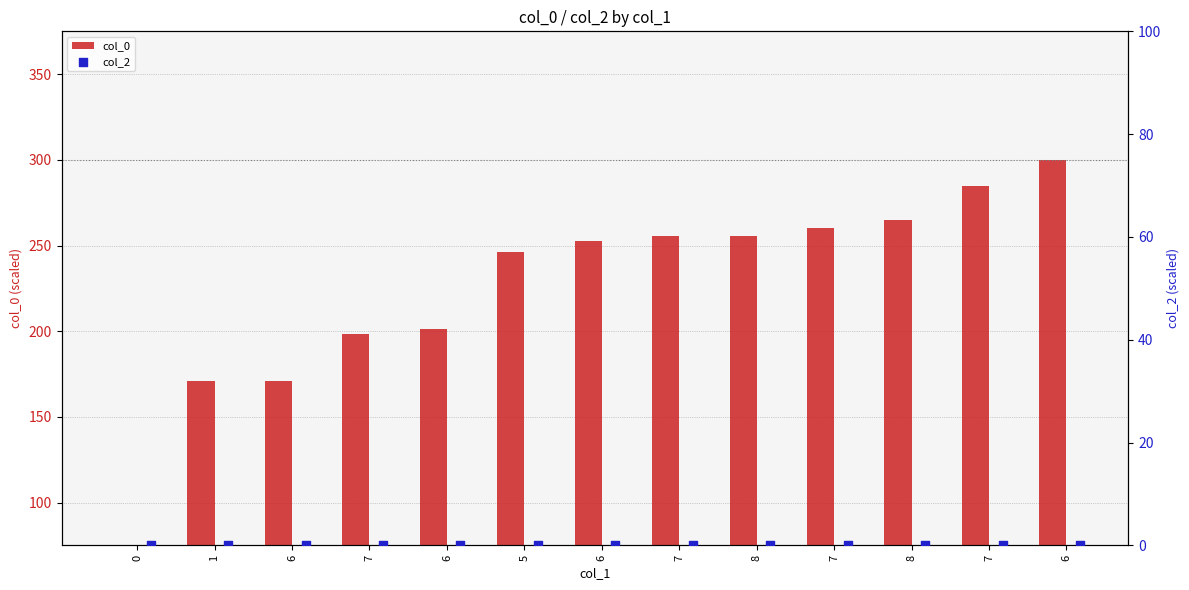

At how many categories does at least one series exceed 199?

9